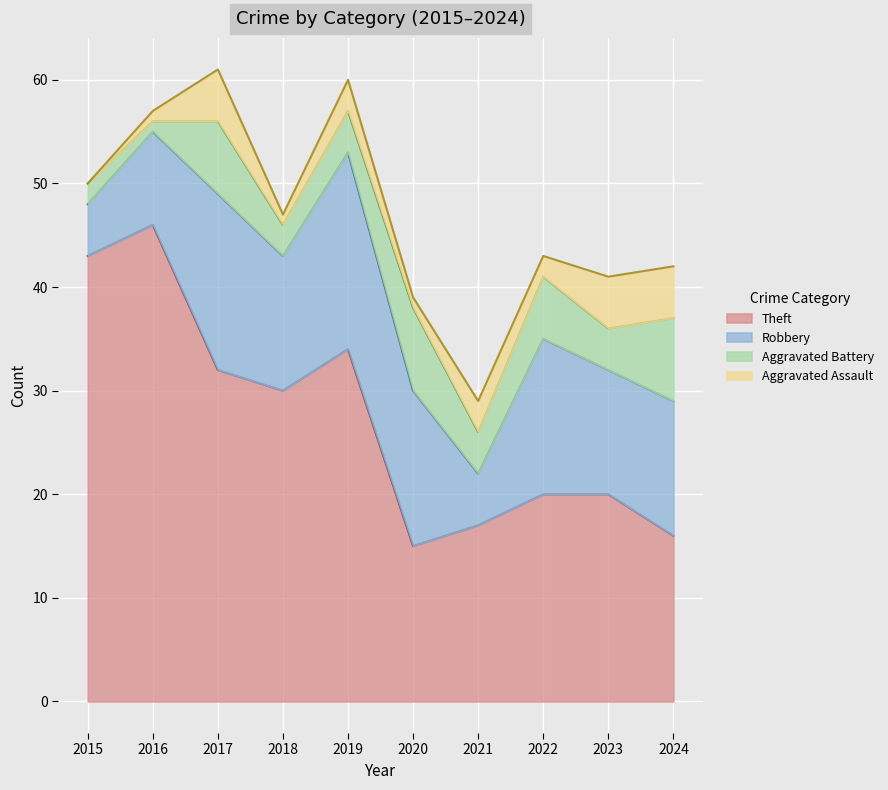

What is the value of the Aggravated Assault point at the 4th from the left?

1